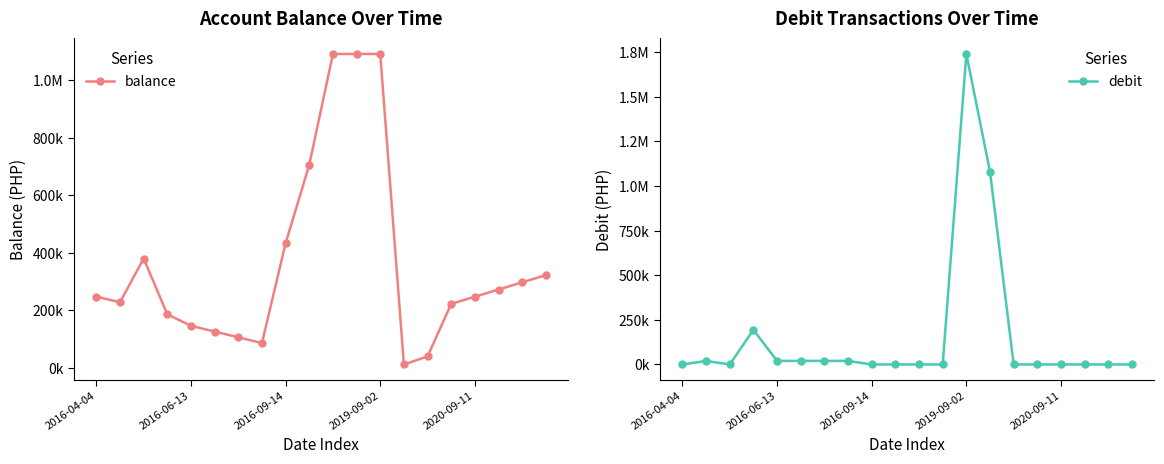

What is the average value of the debit series?

155703.8